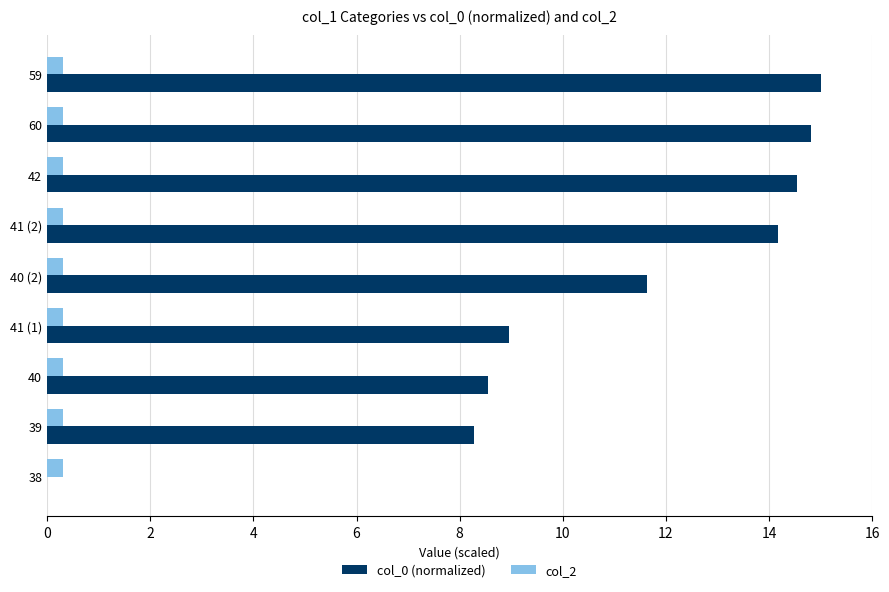

The col_0 (normalized) series shows 7.4 at 59. True or false?

False